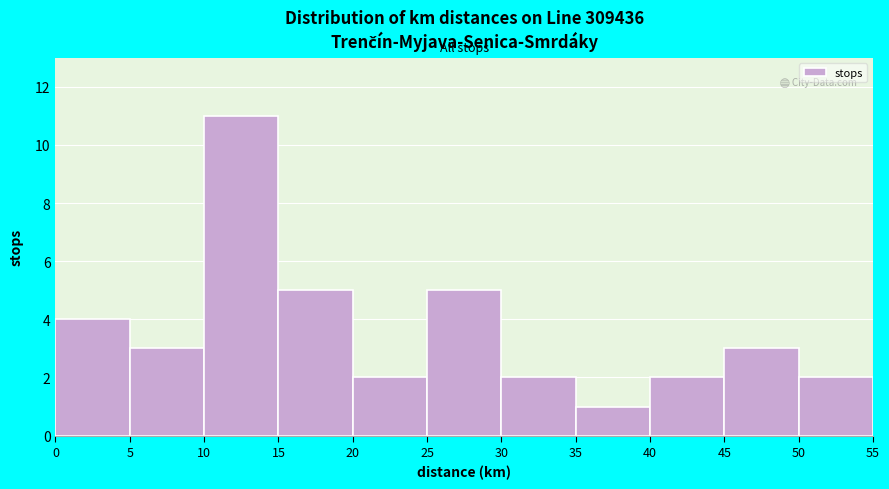

What is the height of the bar covering 25 to 30 on the x-axis? The values are not printed on the chart, so give them approximately, as read against the axis.

5